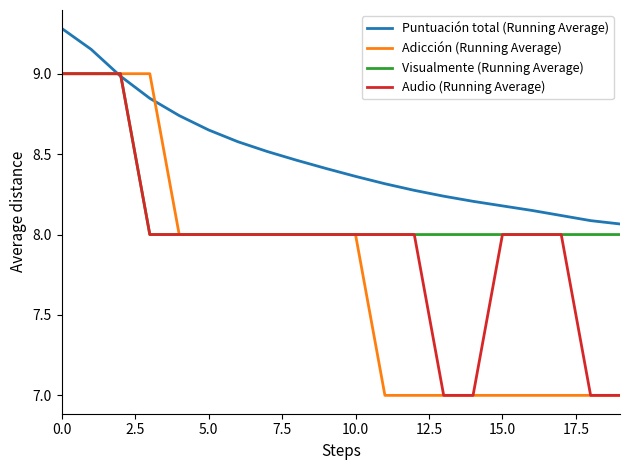

What are all the series names shown in the legend?

Puntuación total (Running Average), Adicción (Running Average), Visualmente (Running Average), Audio (Running Average)